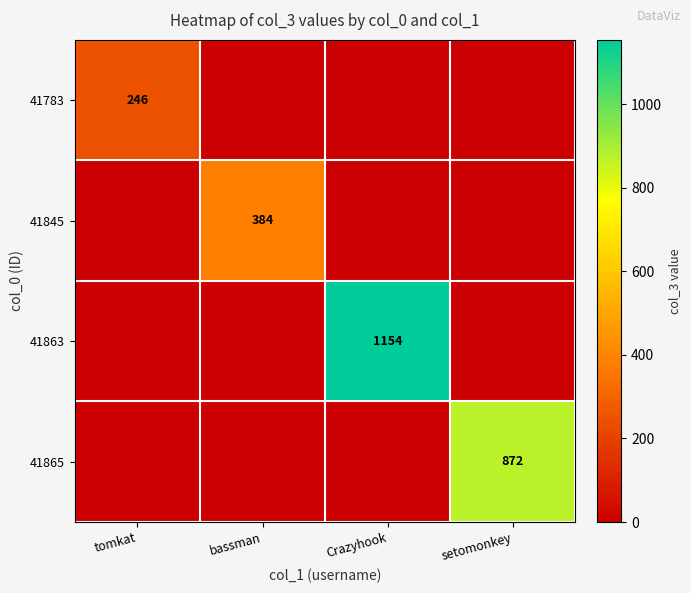

What is the difference between the highest and lowest values at bassman?

384